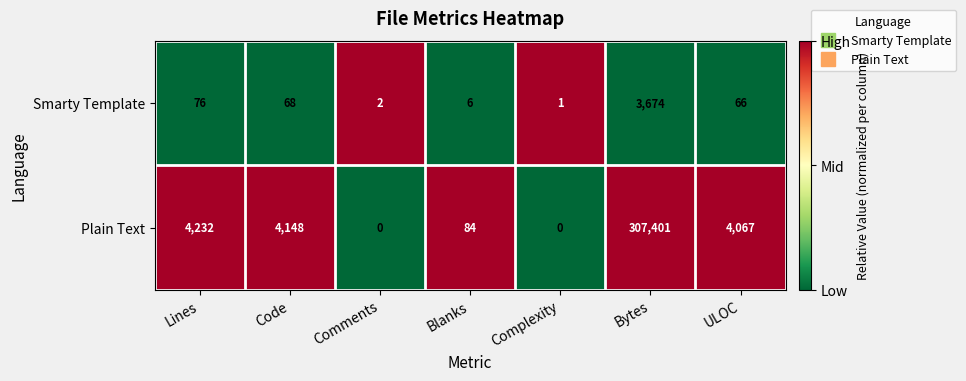

How many categories are shown in the chart?

7